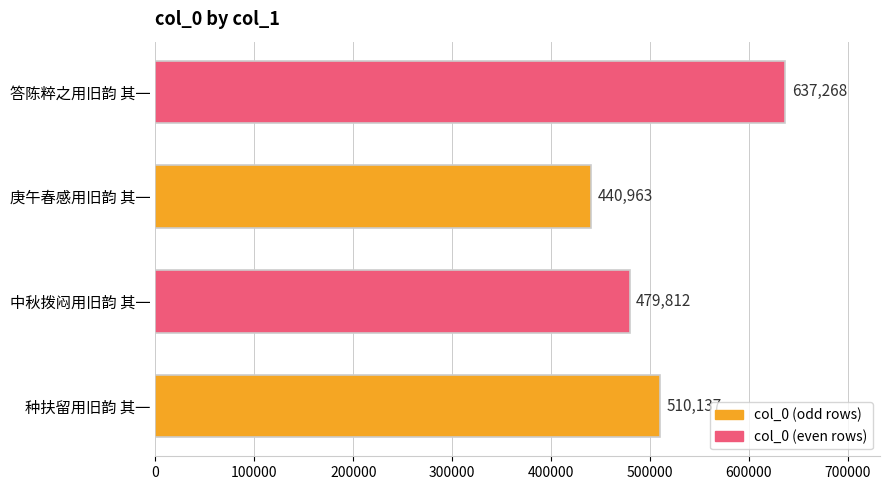

What is the maximum value shown in the chart?

637268